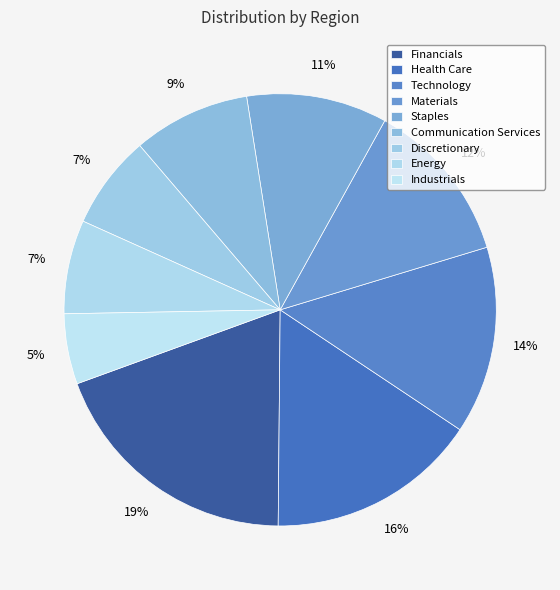

To the nearest percent, what is the combined percentage of Technology and Discretionary?

21%